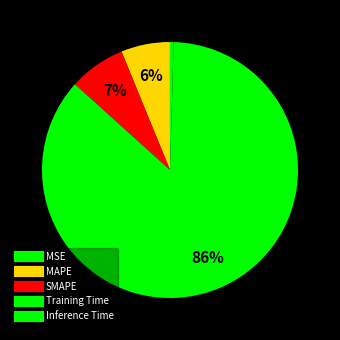

What is the largest slice in the pie chart?

Training Time